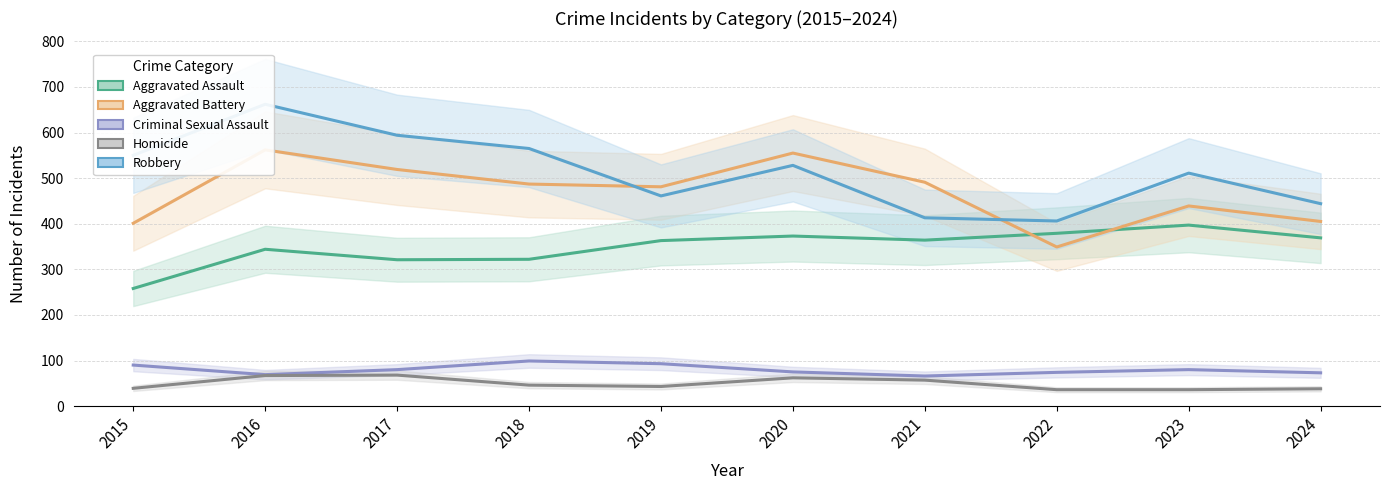

True or false: Aggravated Assault has a value of 198 at 2016.

False